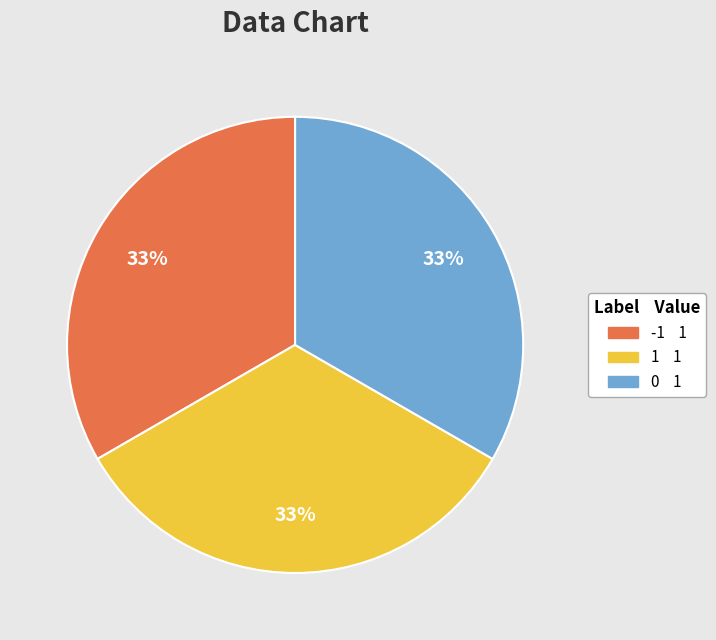

Is there a majority slice in this chart?

No